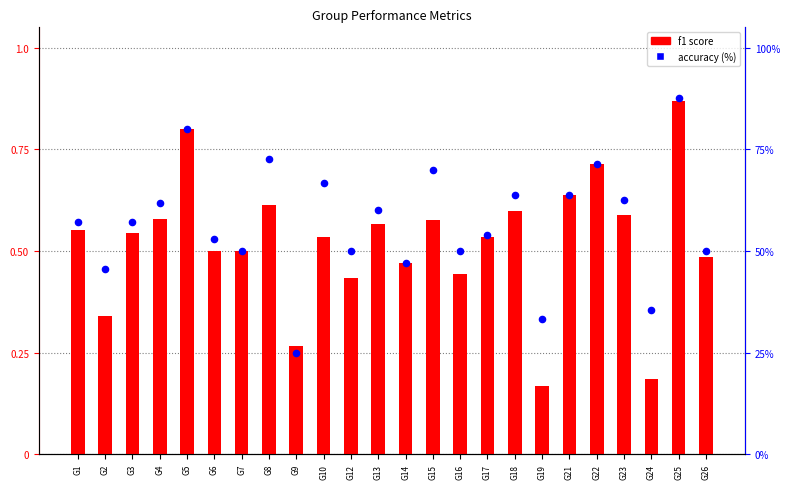

Which series has the largest total across all categories?

accuracy (%)